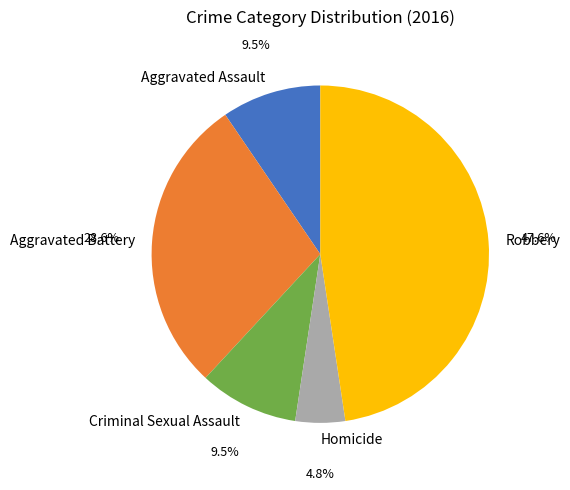

Count the number of slices in the pie.

5